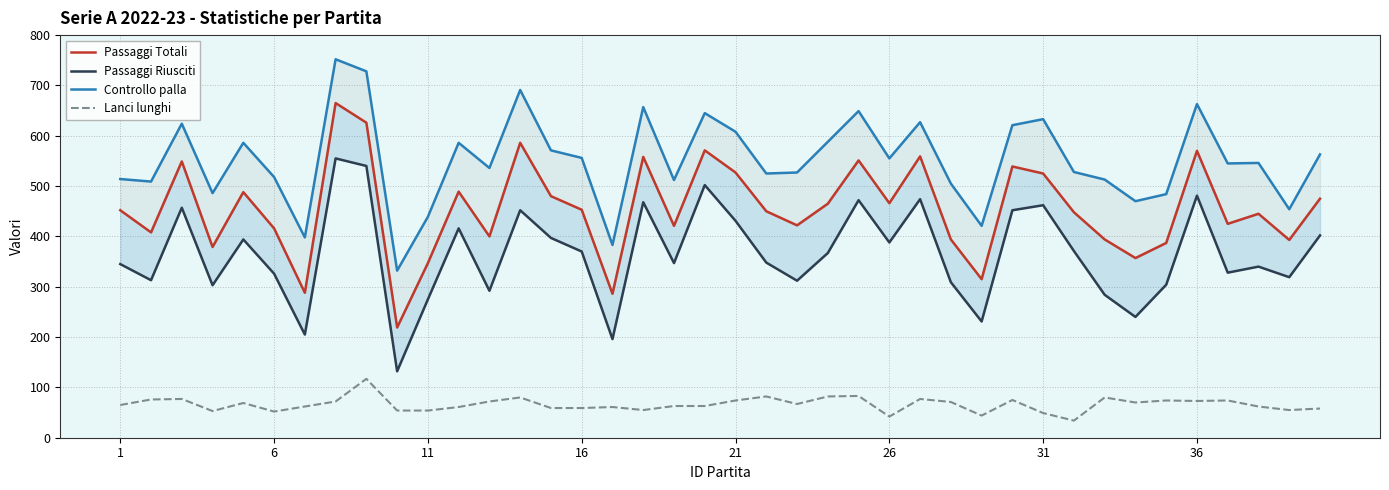

At how many categories does at least one series exceed 242?

40